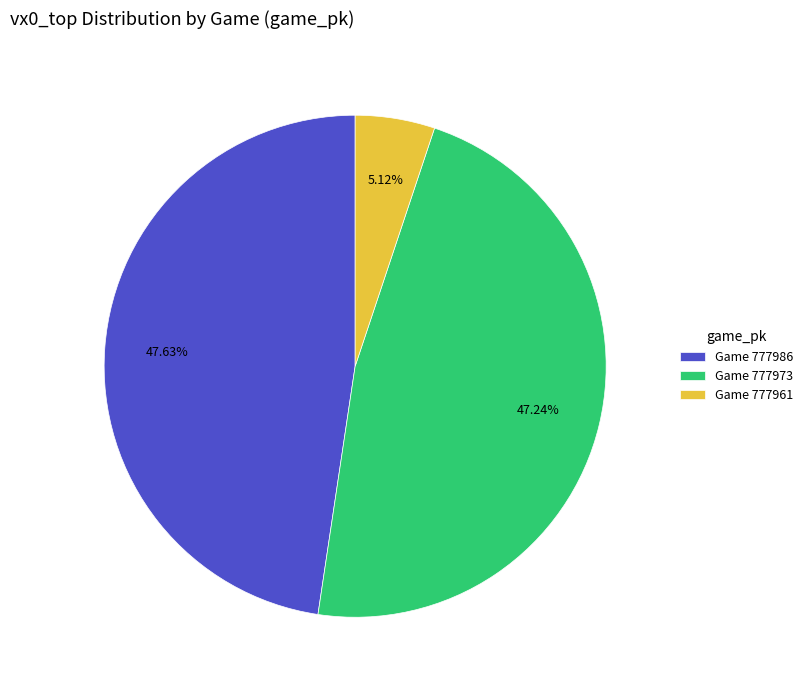

Is there any slice that represents more than half of the pie?

No